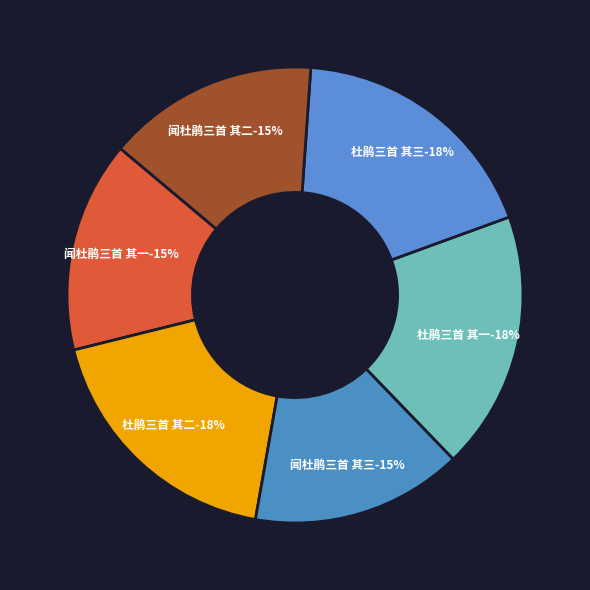

Rank the categories by value from lowest to highest.

闻杜鹃三首 其三, 闻杜鹃三首 其二, 闻杜鹃三首 其一, 杜鹃三首 其一, 杜鹃三首 其二, 杜鹃三首 其三